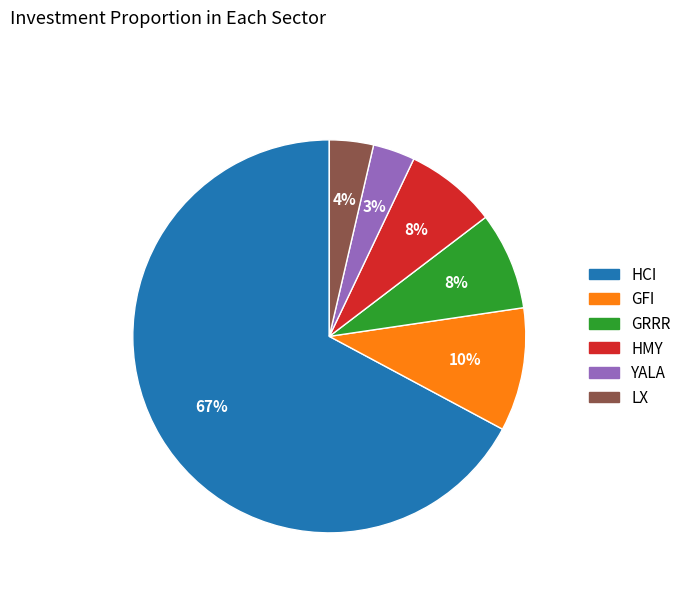

Count the number of slices in the pie.

6